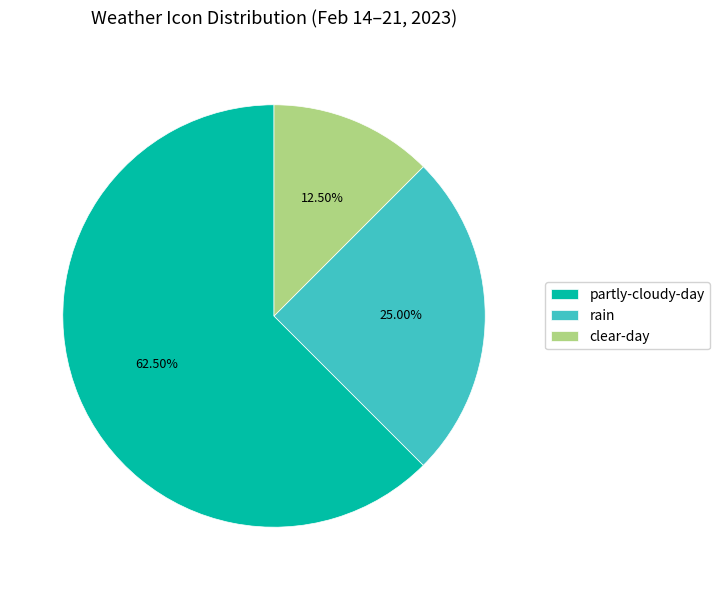

Does rain represent more than half of the total?

No